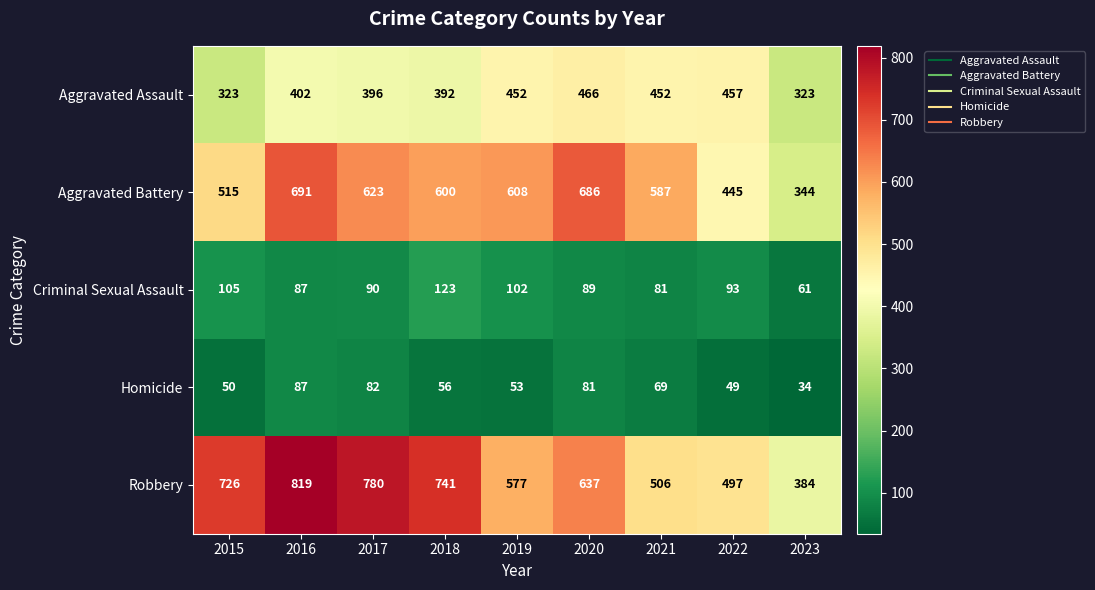

Where does the Aggravated Battery series first go above 600?

2016